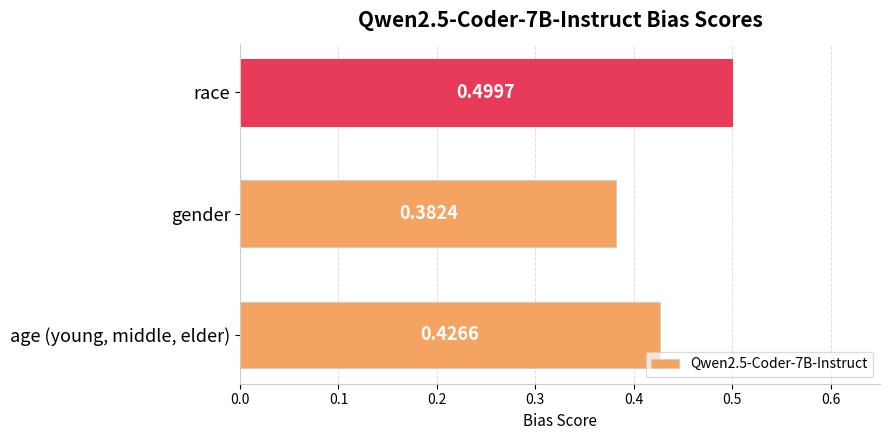

At which category does the chart reach its minimum across all series?

gender